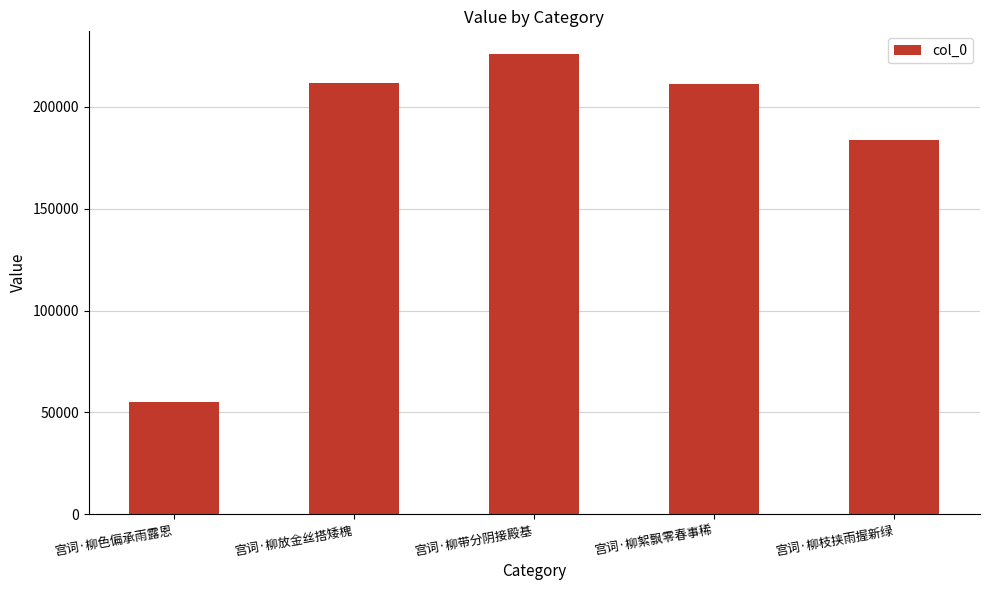

Which label corresponds to the smallest value in the chart?

宫词·柳色偏承雨露恩